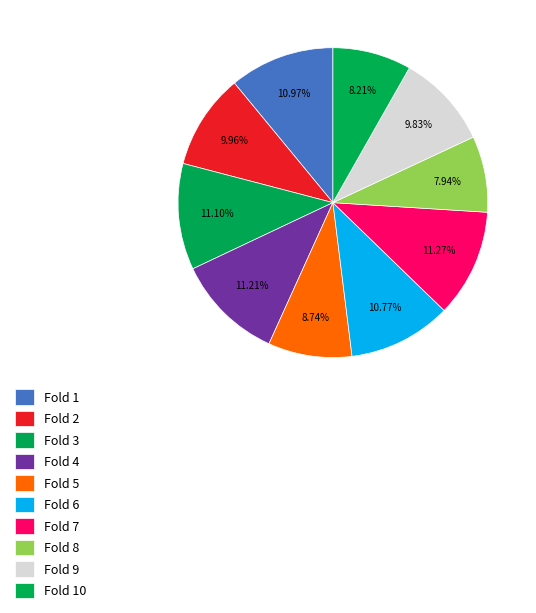

To the nearest percent, what is the average slice percentage?

10%